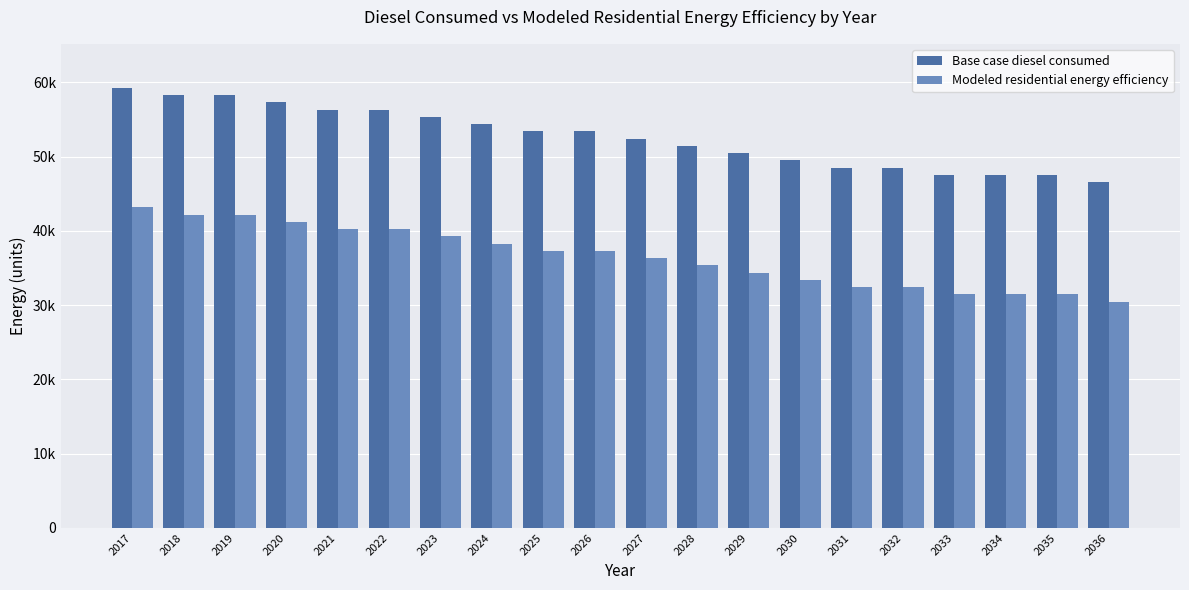

What are all the series names shown in the legend?

Base case diesel consumed, Modeled residential energy efficiency